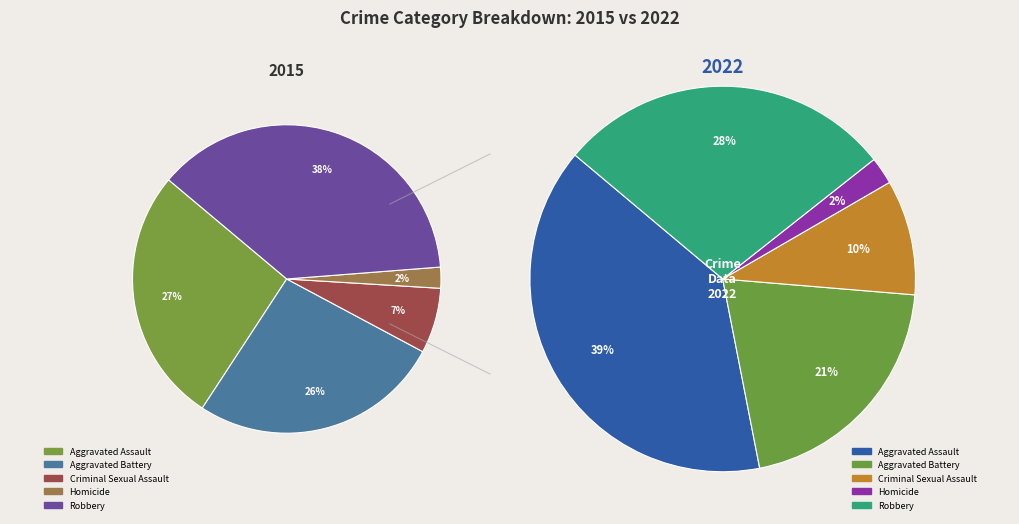

Is the sum of values_2022 and 3 greater than half?

No